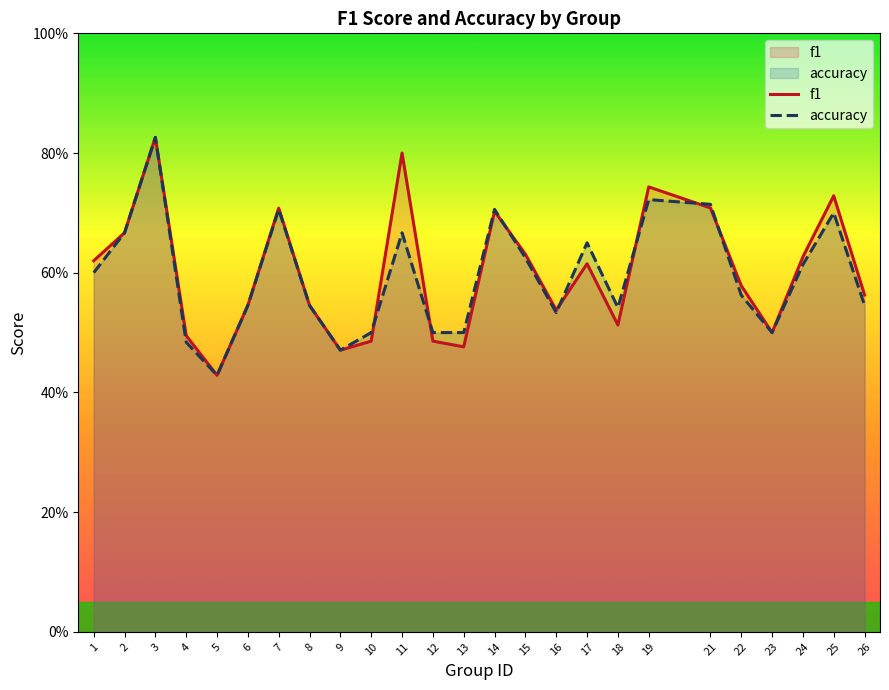

In f1, how many points are lower than both neighbors (excluding endpoints)?

6